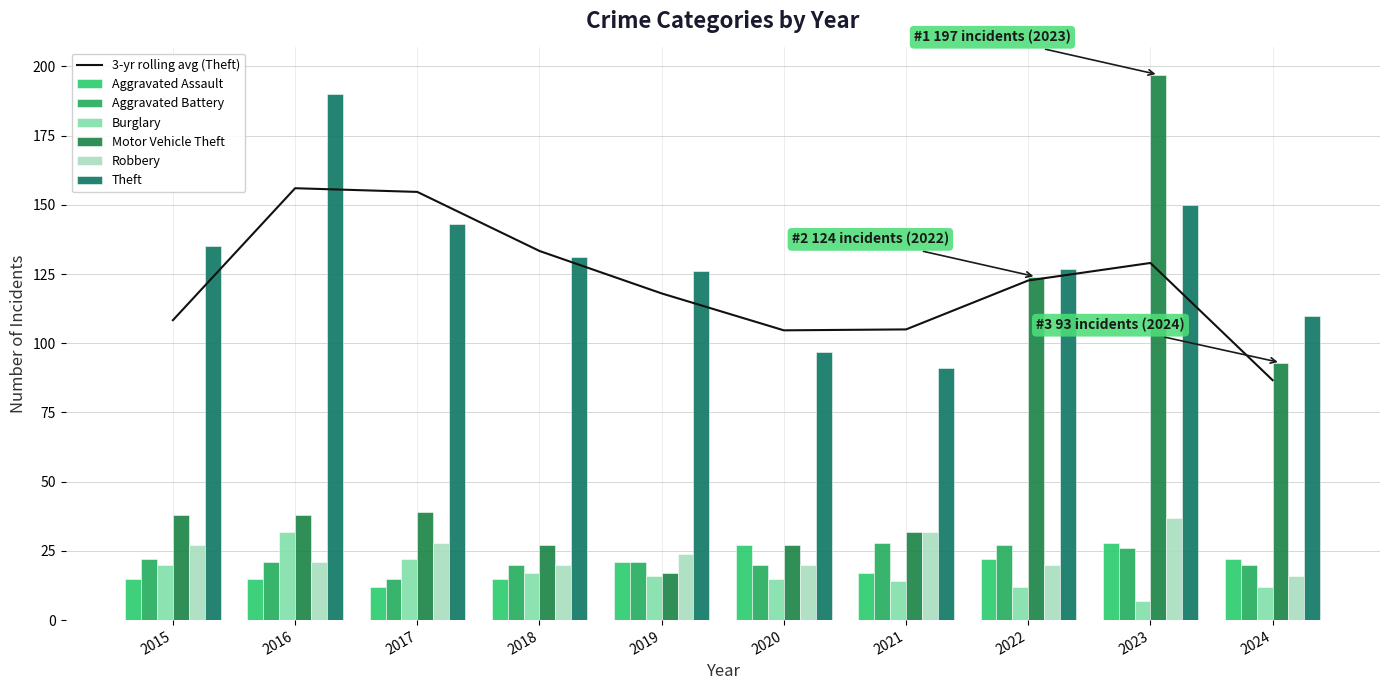

Reading left to right, extract all data points from this chart.

Aggravated Assault: 2015=15	2016=15	2017=12	2018=15	2019=21	2020=27	2021=17	2022=22	2023=28	2024=22
Aggravated Battery: 2015=22	2016=21	2017=15	2018=20	2019=21	2020=20	2021=28	2022=27	2023=26	2024=20
Burglary: 2015=20	2016=32	2017=22	2018=17	2019=16	2020=15	2021=14	2022=12	2023=7	2024=12
Motor Vehicle Theft: 2015=38	2016=38	2017=39	2018=27	2019=17	2020=27	2021=32	2022=124	2023=197	2024=93
Robbery: 2015=27	2016=21	2017=28	2018=20	2019=24	2020=20	2021=32	2022=20	2023=37	2024=16
Theft: 2015=135	2016=190	2017=143	2018=131	2019=126	2020=97	2021=91	2022=127	2023=150	2024=110